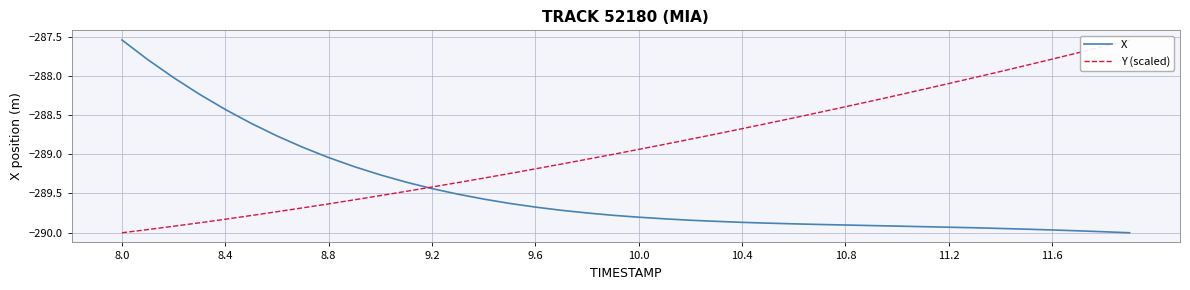

Is this an area chart (filled region under the line)?

No